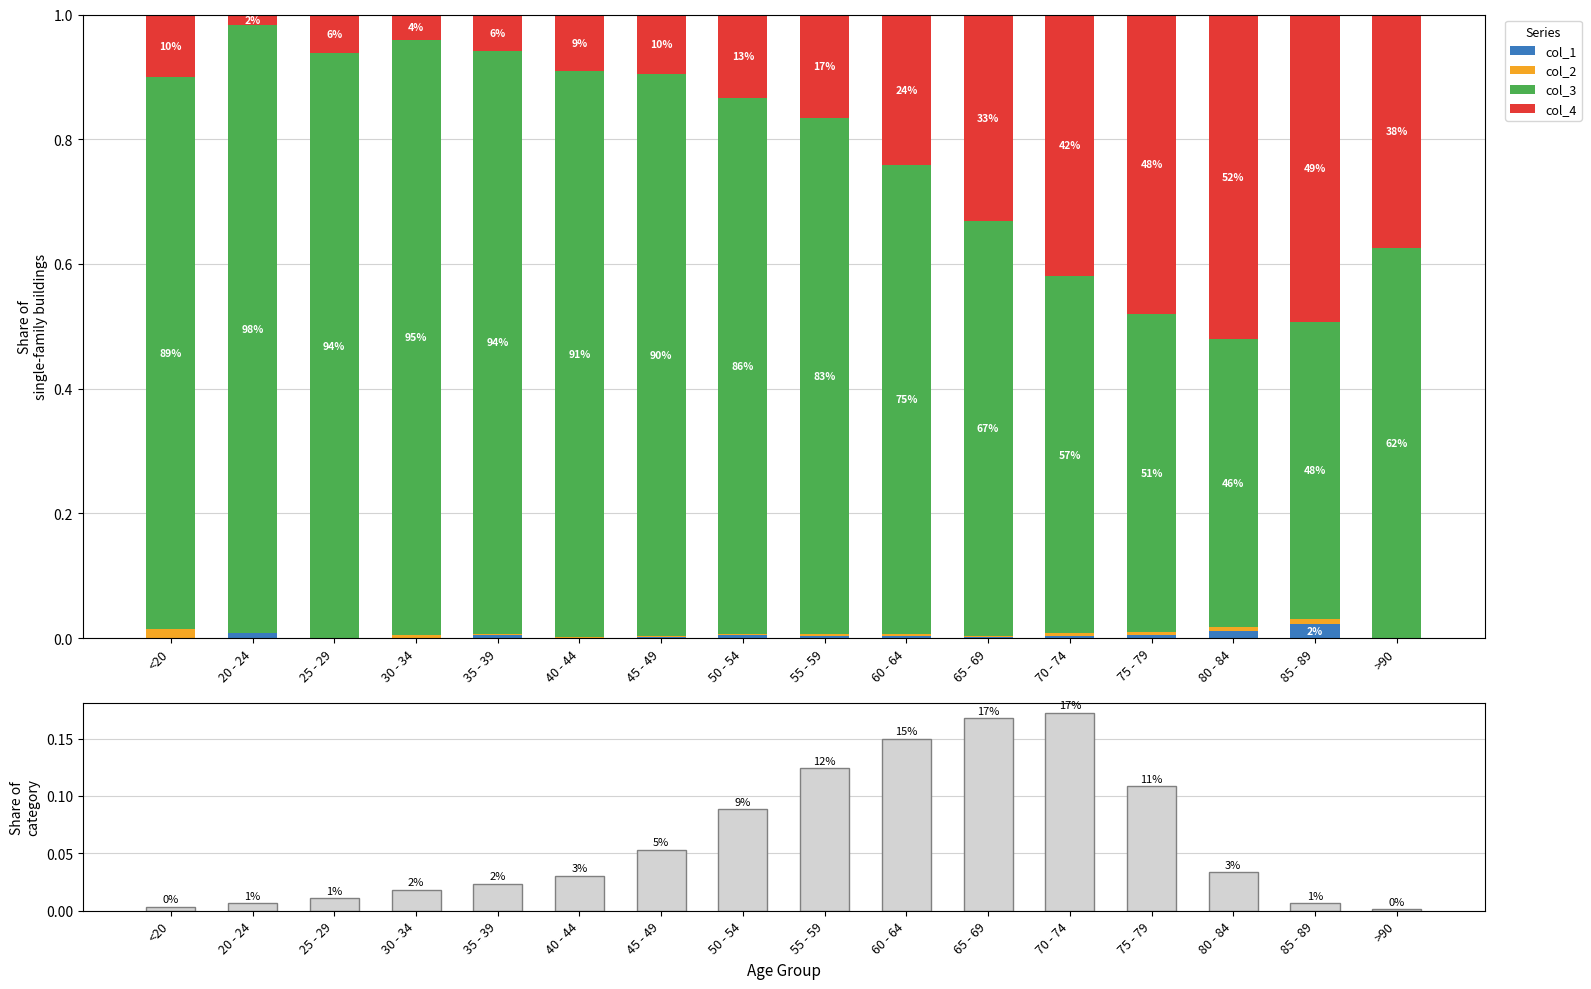

Rank the series at >90 from lowest to highest value.

col_1 (<100), col_2 (100), Share of total, col_4 (200+), col_3 (101-199)